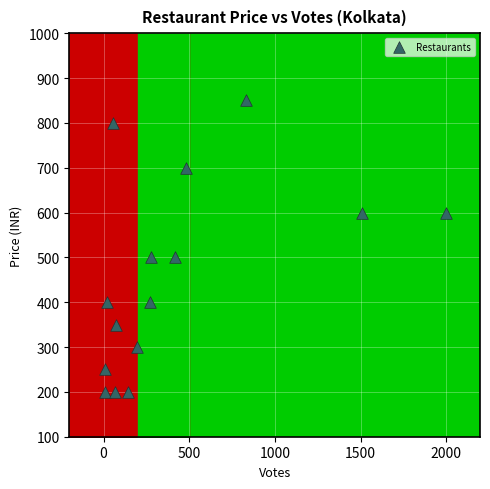

What is the range of X values (max minus min)?

1989